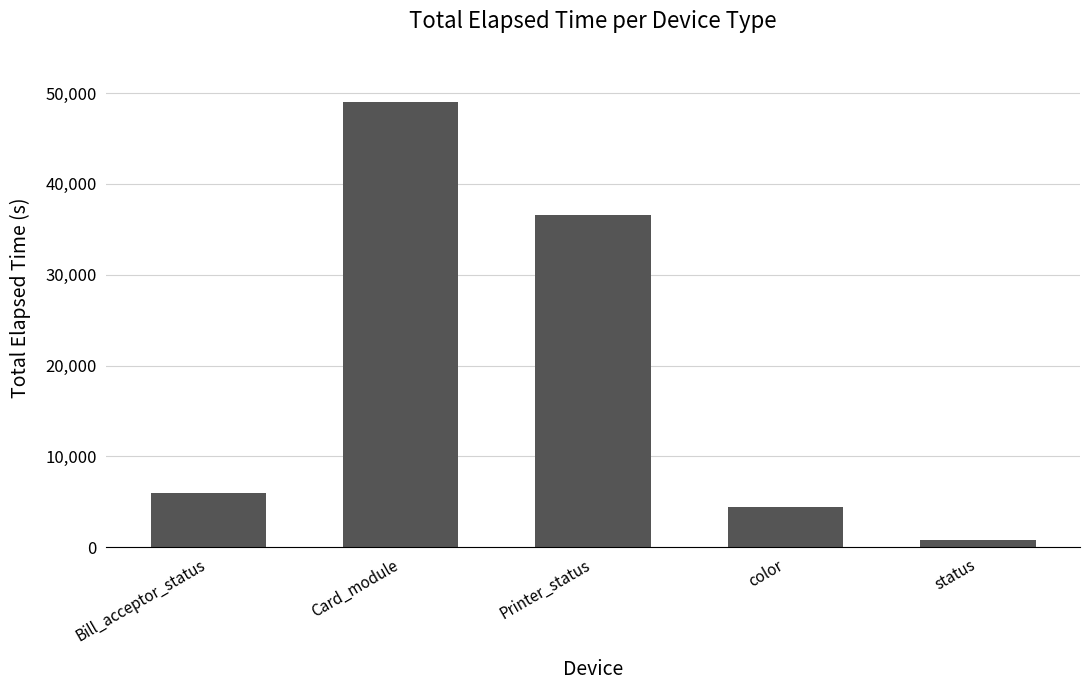

At which label is the value closest to 24882?

Printer_status